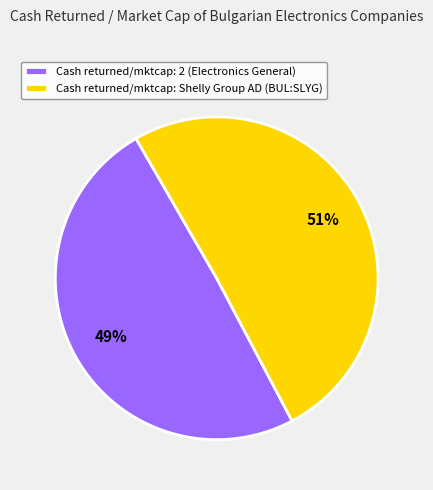

Does Cash returned/mktcap: 2 (Electronics General) represent more than half of the total?

No